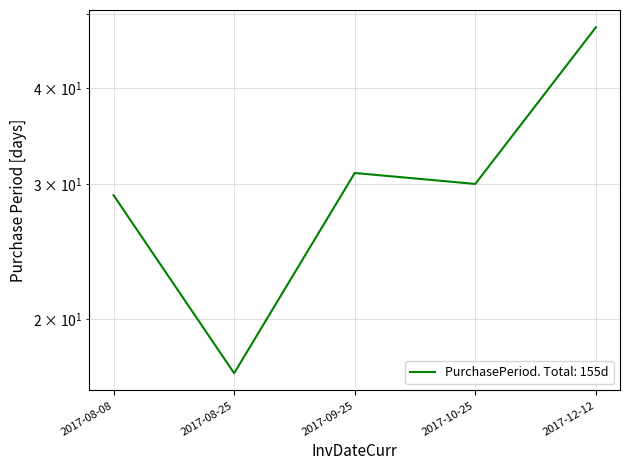

What is the label of the 5th point from the right?

2017-08-08